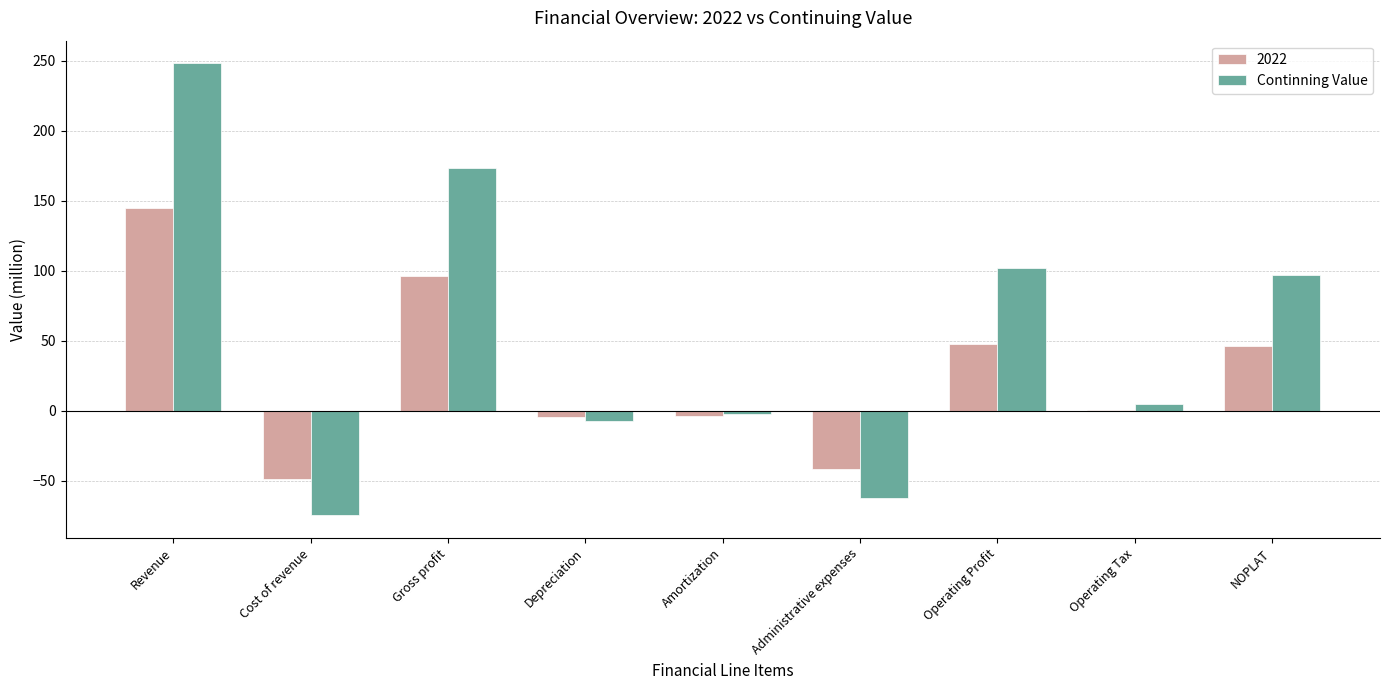

Which series has the largest total across all categories?

Continning Value